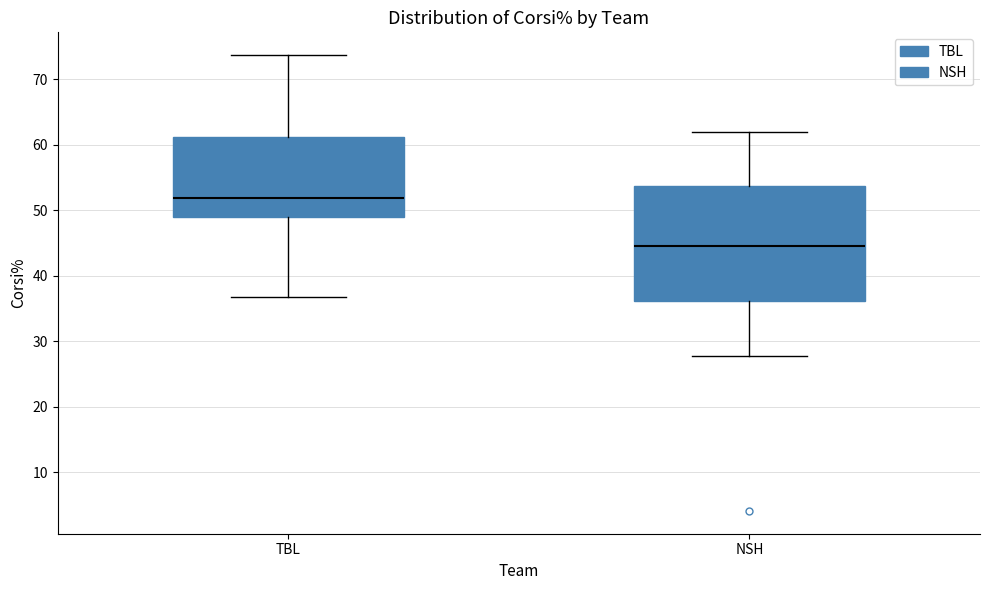

Which box is the tallest, from its lower edge to its upper edge?

NSH